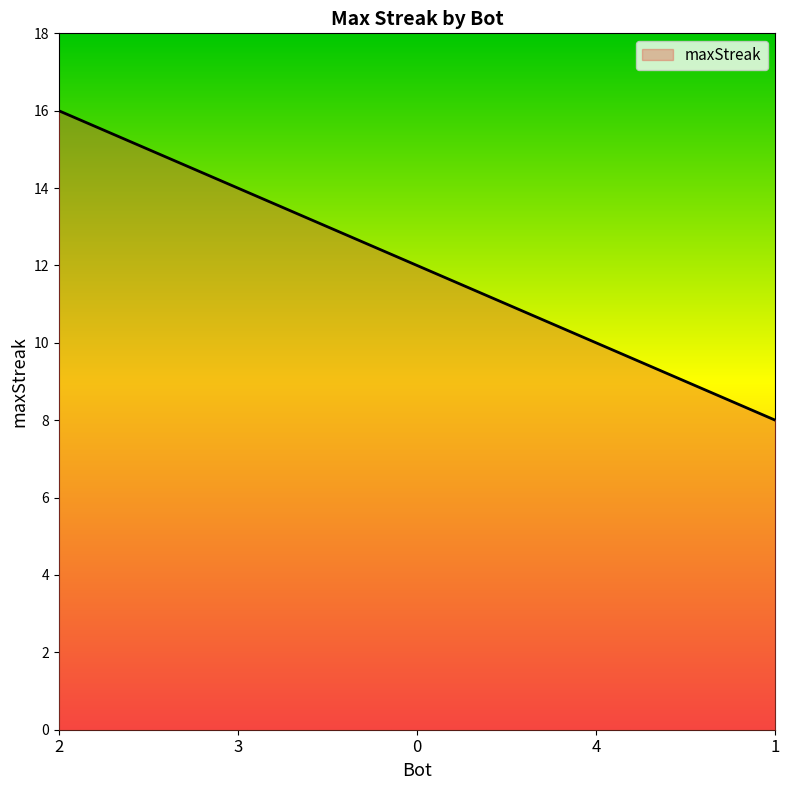

What value does the data have at 2?

16